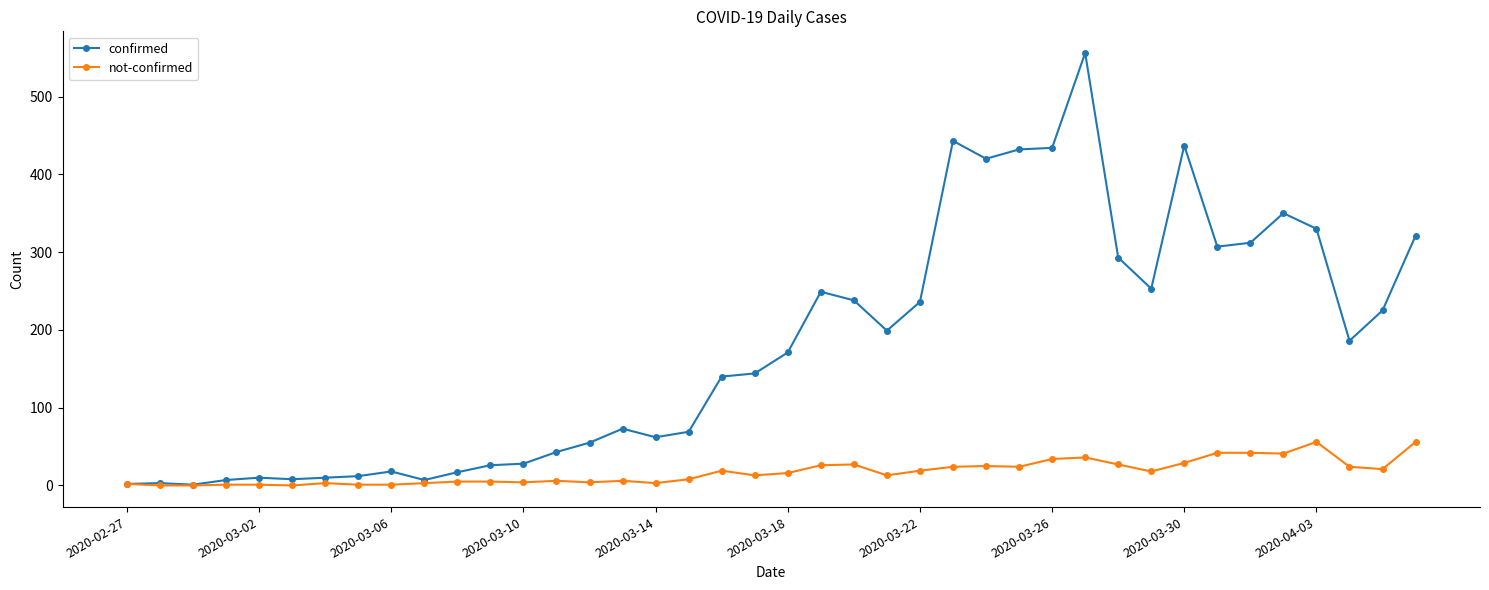

Which series has the widest spread of values?

confirmed